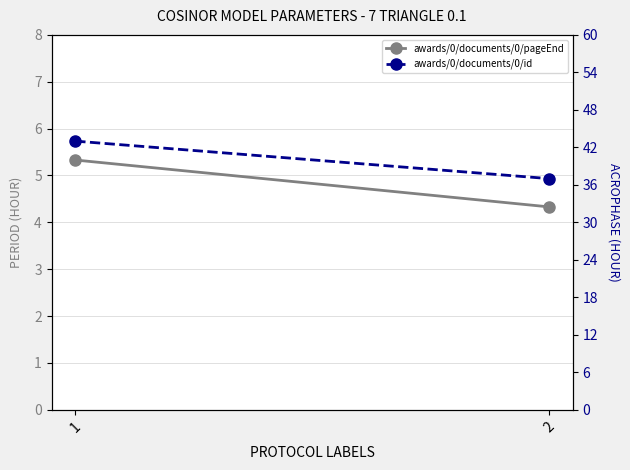

What is the difference between the highest and lowest values at 1?

37.7